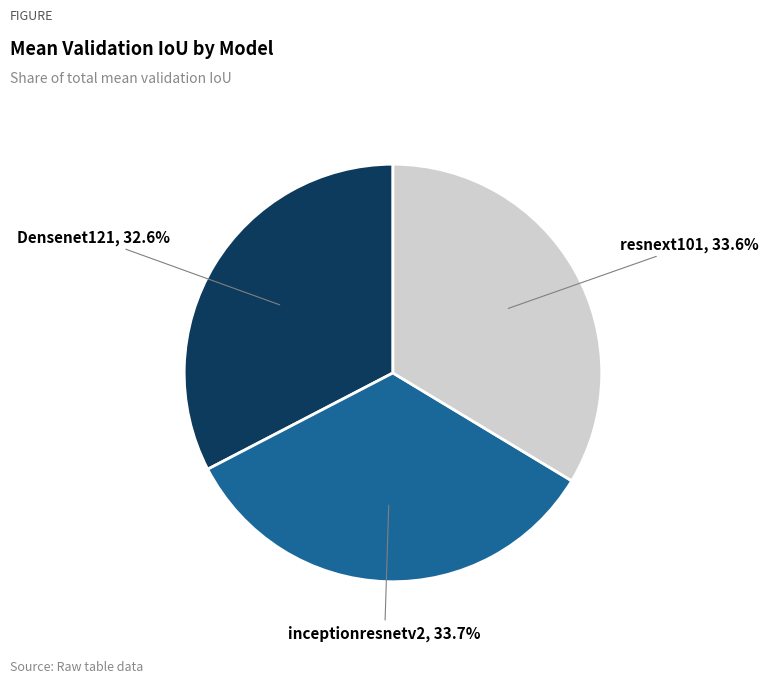

Is there any slice that represents more than half of the pie?

No